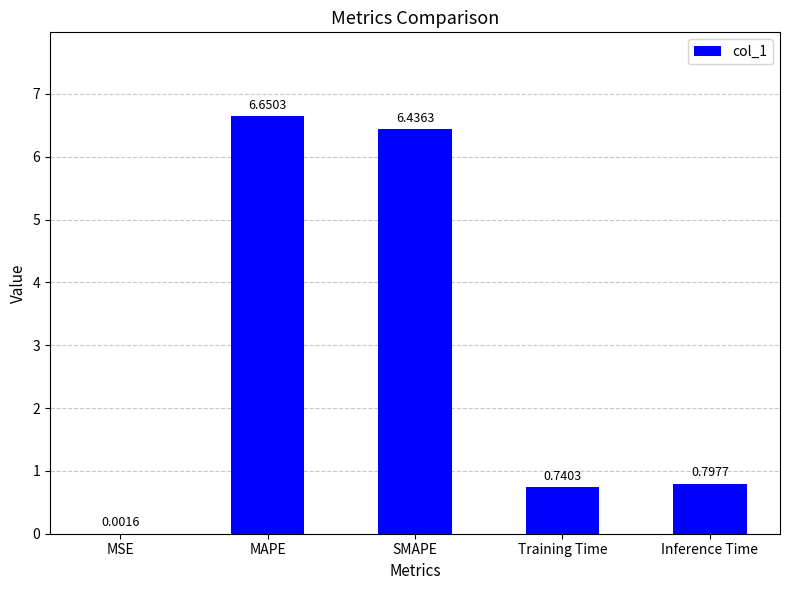

Approximately how many times larger is the value at Training Time compared to MAPE?

0.1